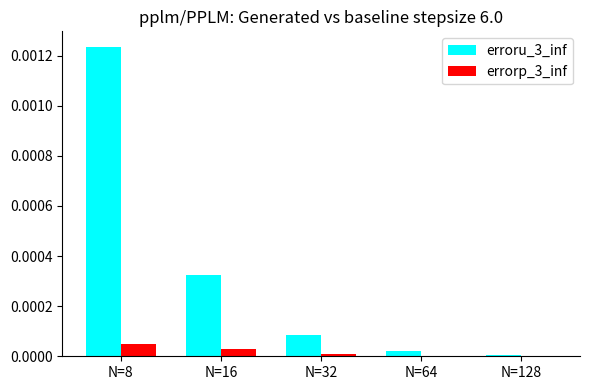

Which category has the highest value in the errorp_3_inf series?

N=8